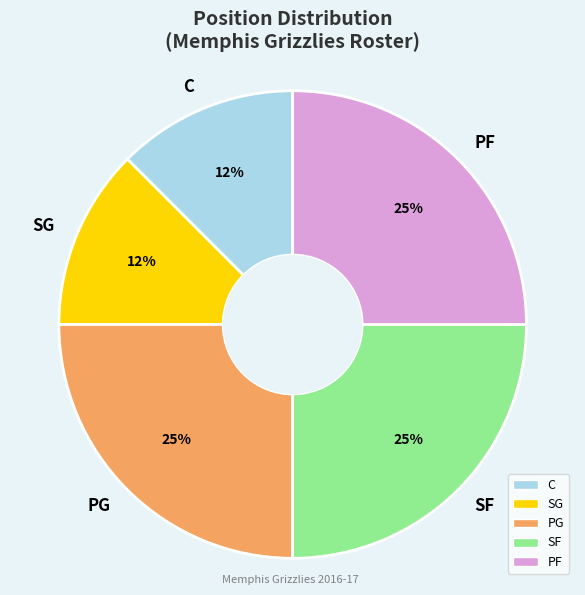

What percentage is the PF slice, to the nearest percent?

25%